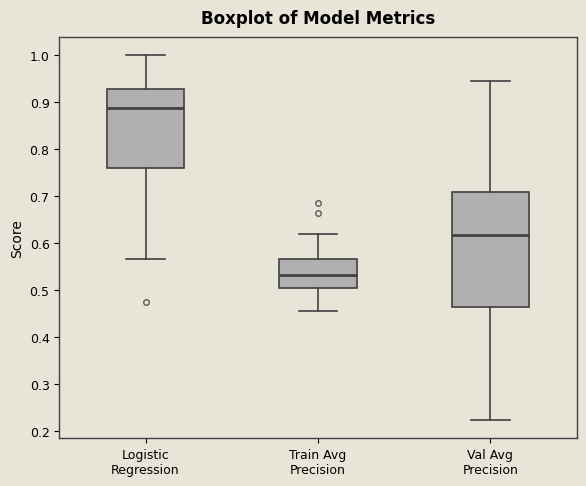

Reading left to right, transcribe this box plot: for each box, give where its median line is, the range the box spans, and where its two whiskers end, as read against the y-axis. The values are not printed on the chart, so give them approximately, as read against the axis.

Logistic Regression: median 0.89, box 0.76 to 0.93, whiskers 0.57 to 1.00
Train Avg Precision: median 0.53, box 0.50 to 0.57, whiskers 0.46 to 0.62
Val Avg Precision: median 0.62, box 0.46 to 0.71, whiskers 0.22 to 0.95